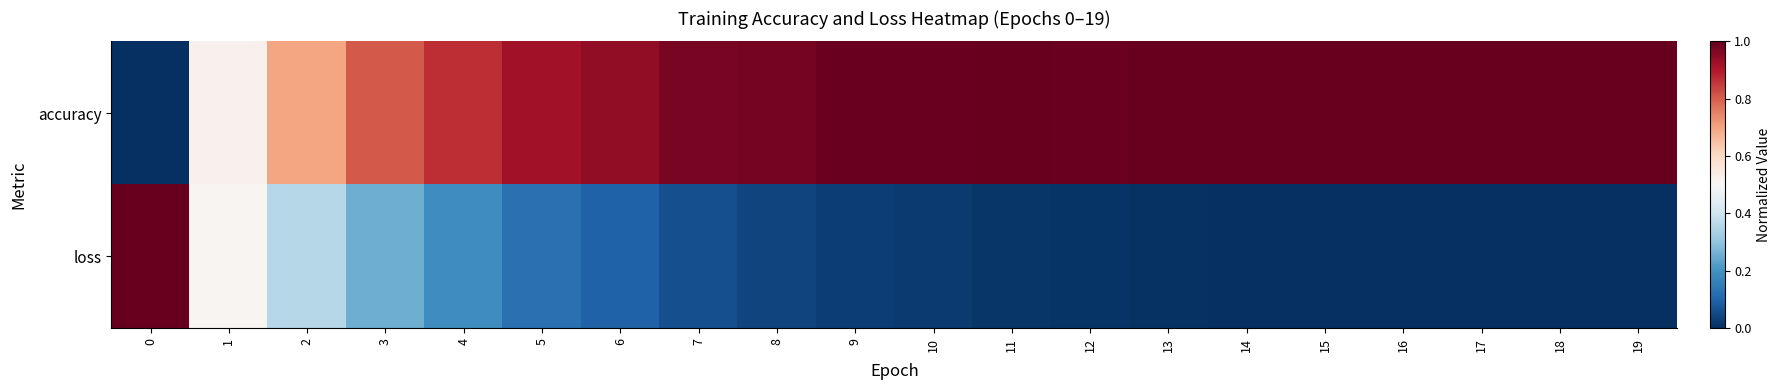

Rank the series at 2 from lowest to highest value.

loss, accuracy